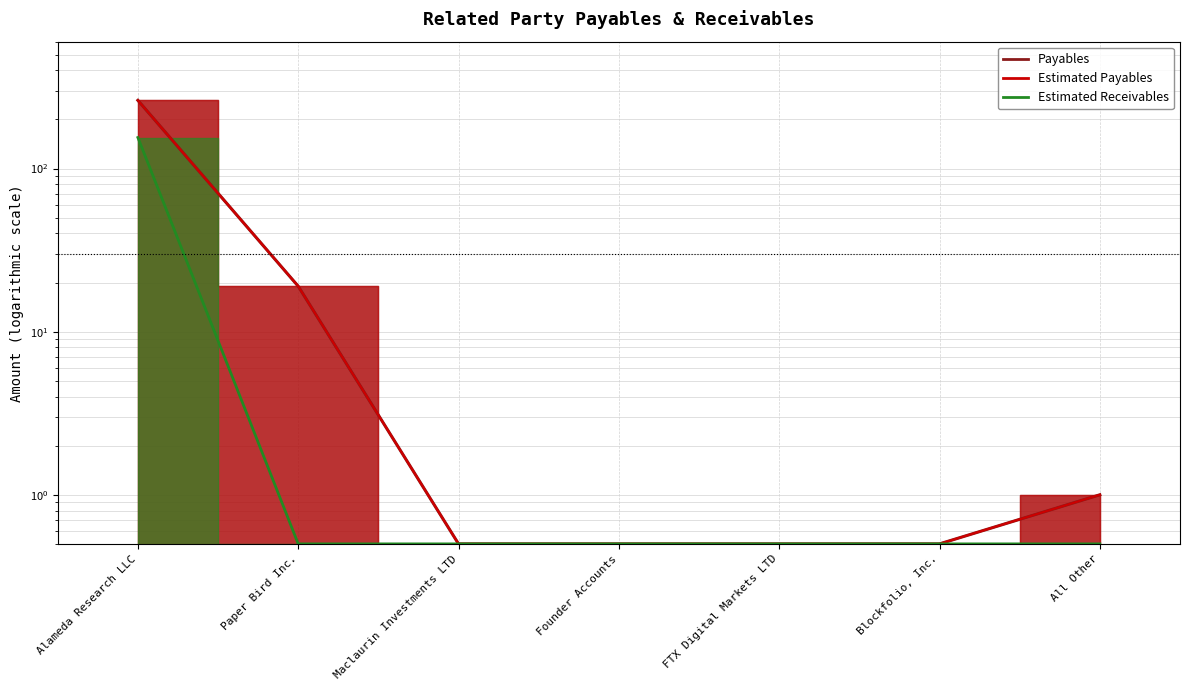

True or false: Payables and Estimated Receivables intersect in this chart.

False